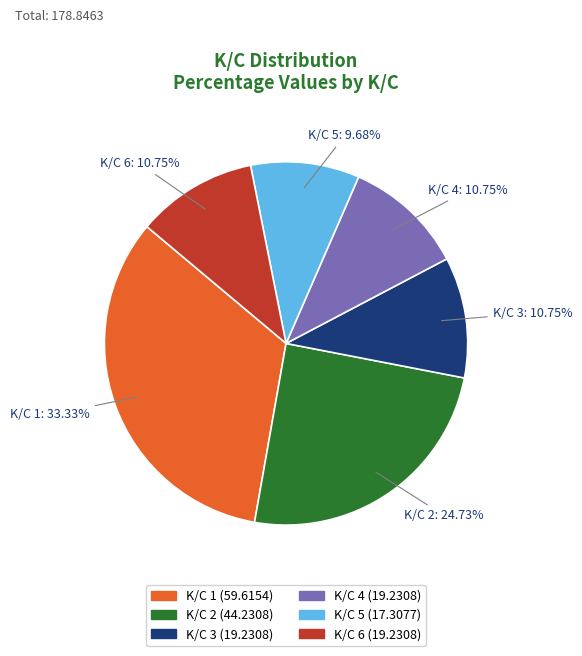

What is the largest slice in the pie chart?

K/C 1